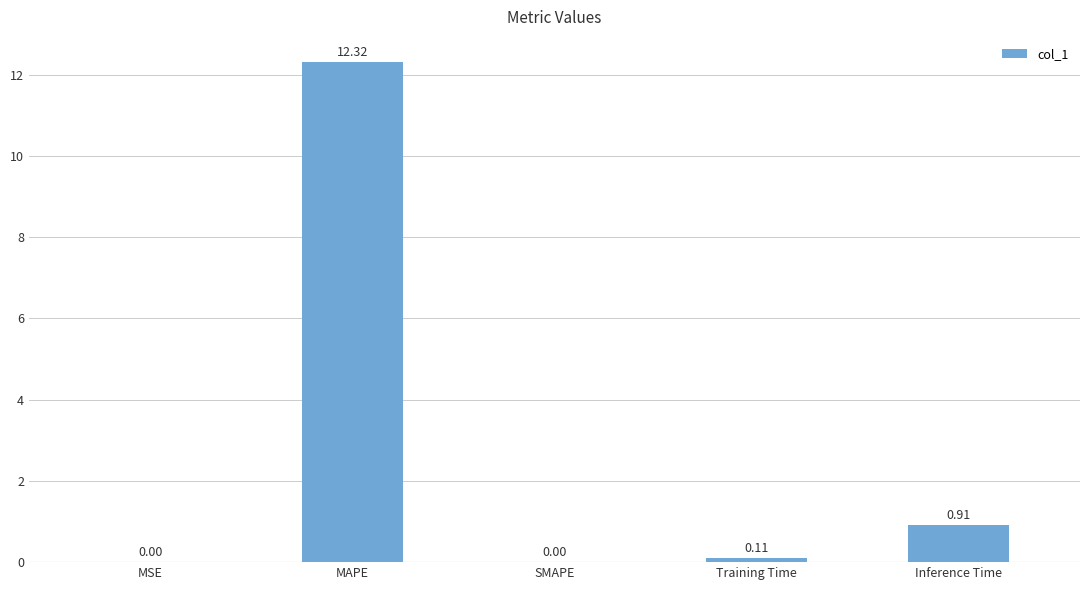

Are the bars horizontal?

No